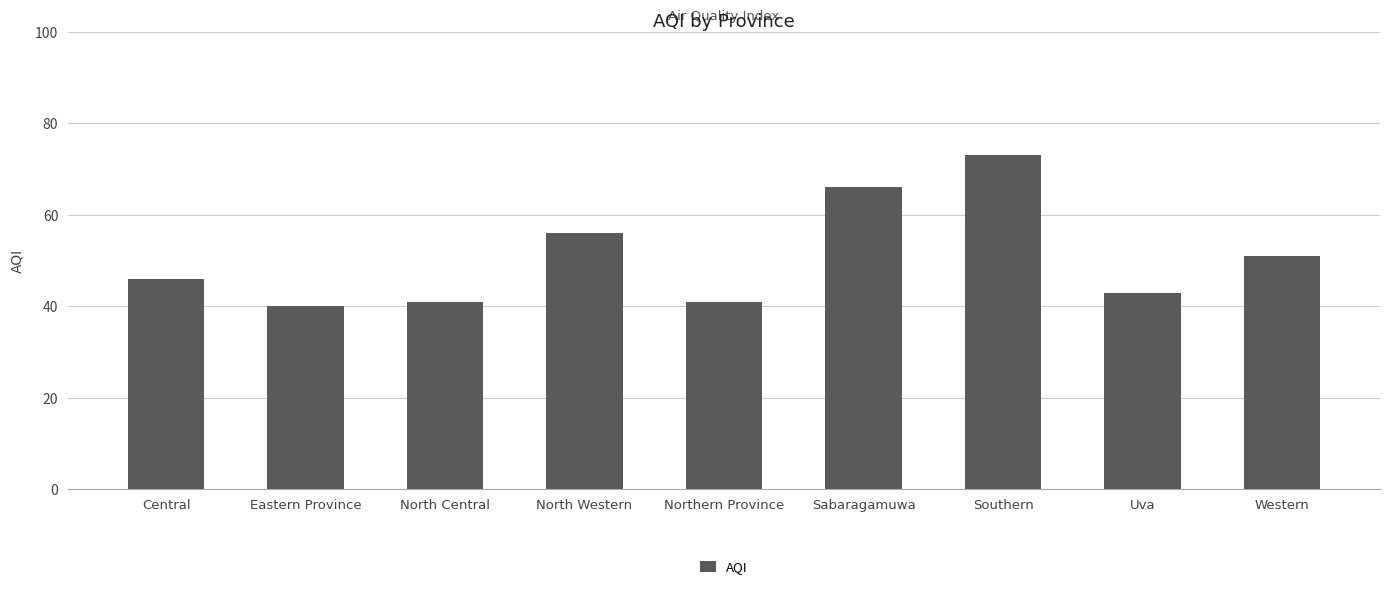

What position from the left is Northern Province?

5